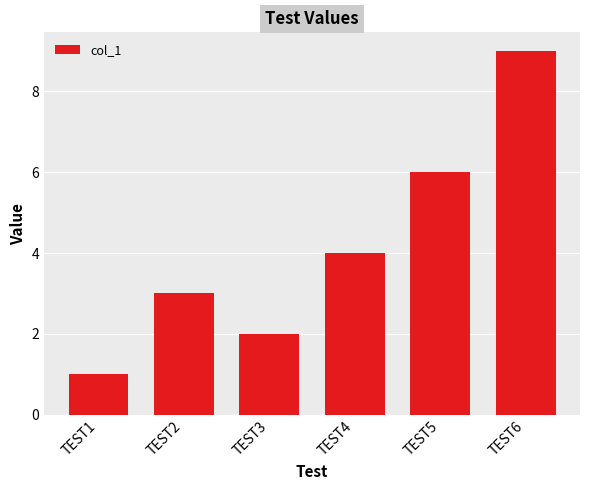

What is the maximum value shown in the chart?

9